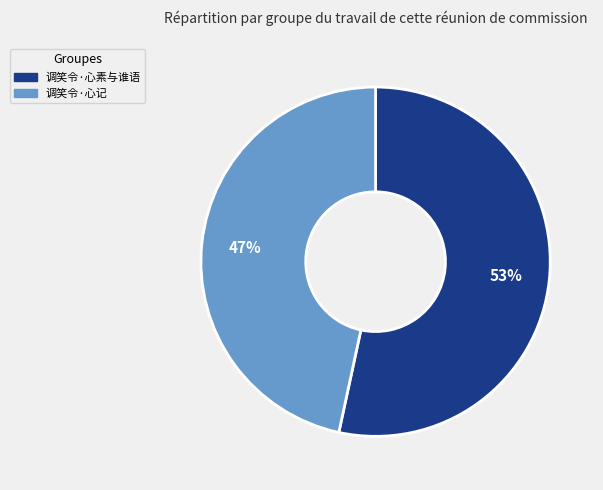

How many segments does this pie chart have?

2